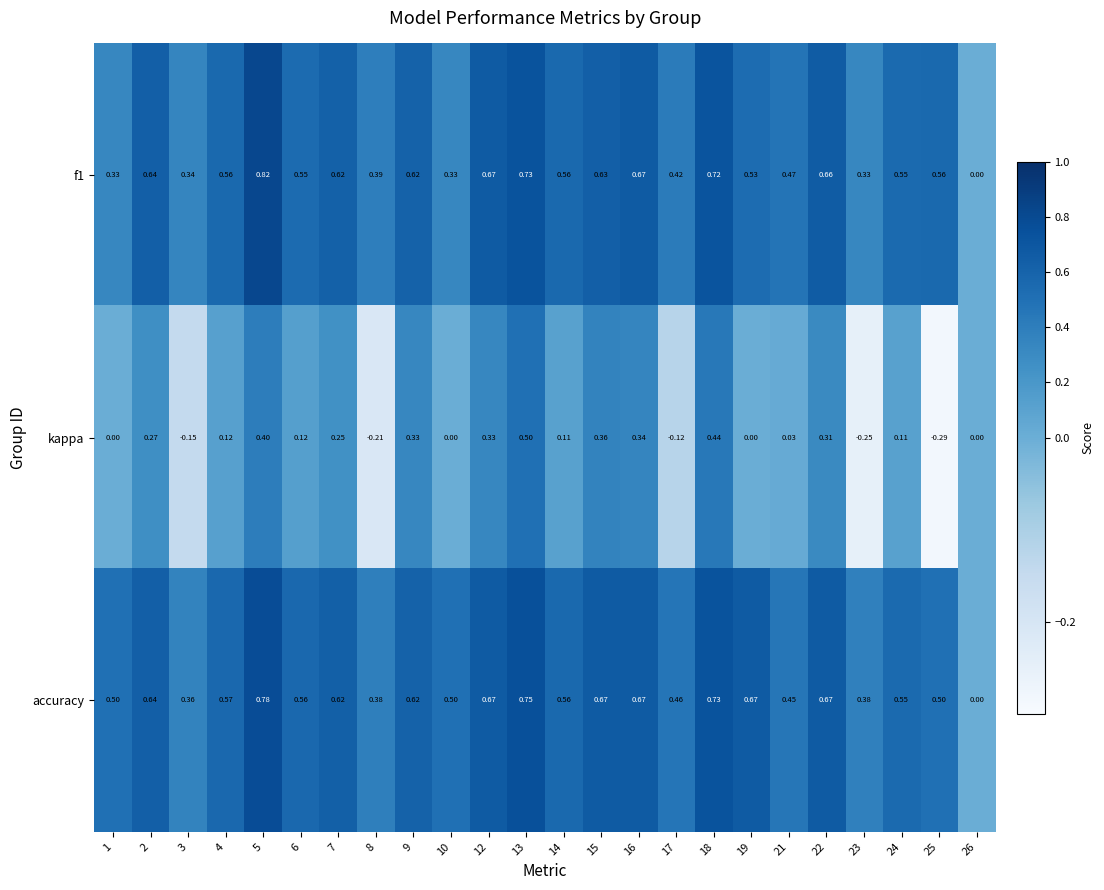

Between 1 and 19, which series saw the biggest shift?

f1